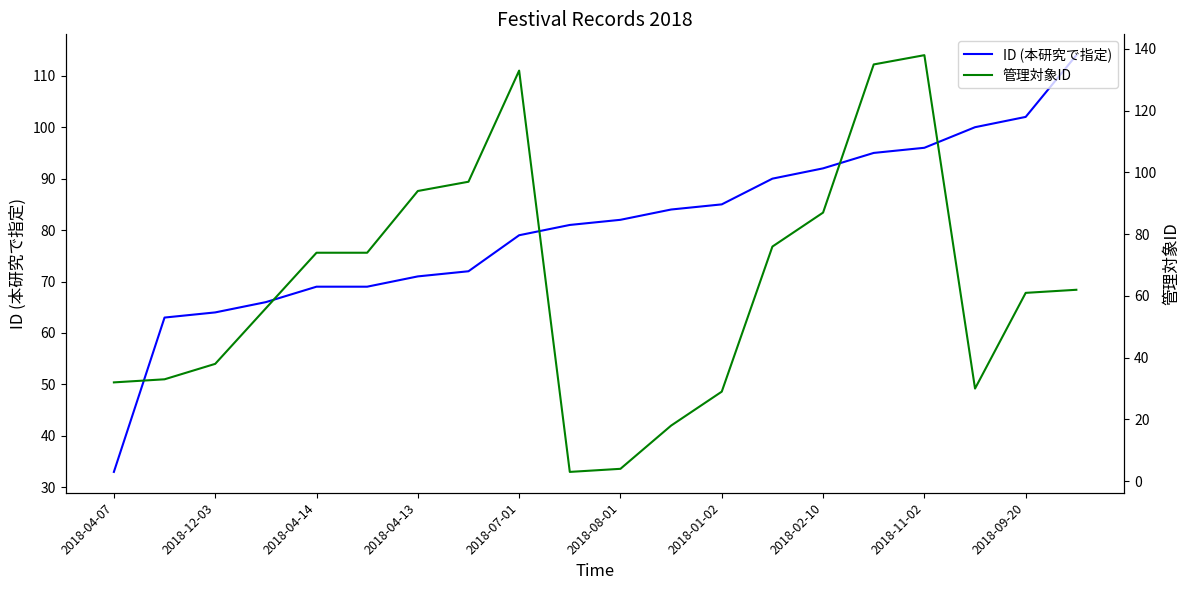

What is the smallest value displayed?

3